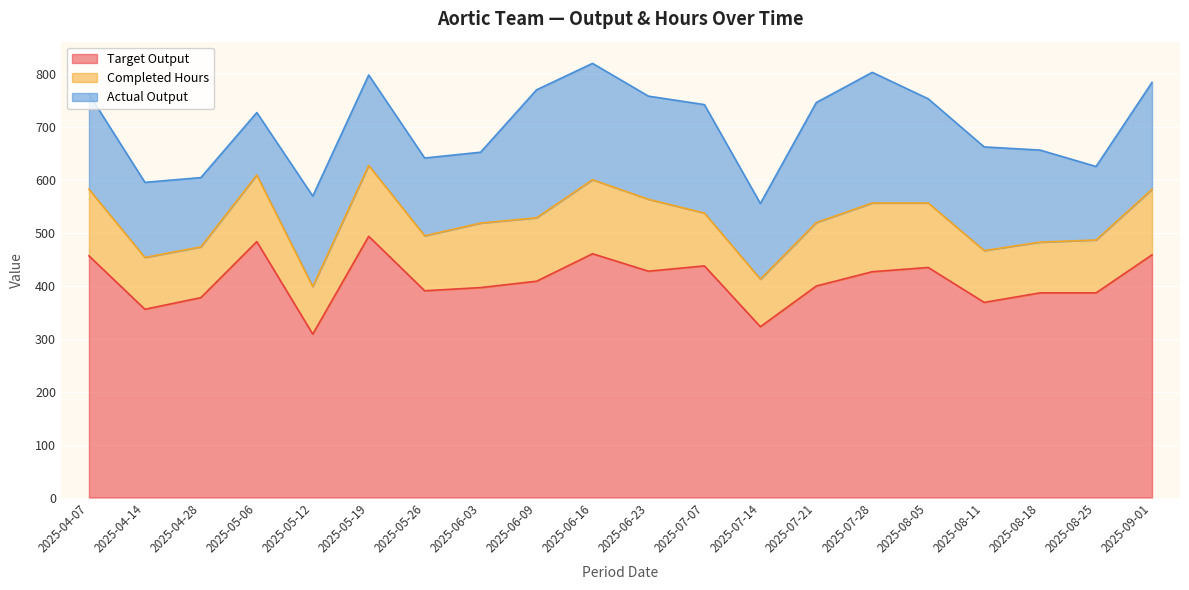

Is it true that Completed Hours equals 77 at 2025-09-01?

False